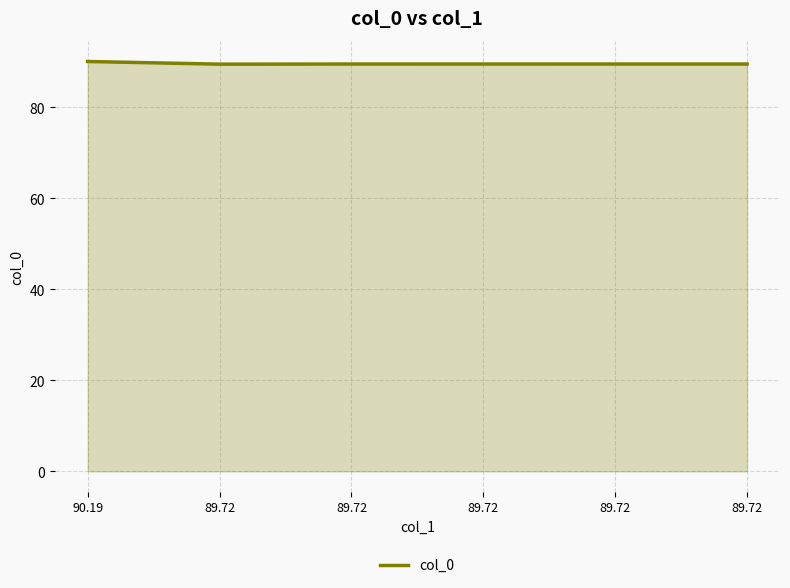

How many values are between 89 and 90?

5